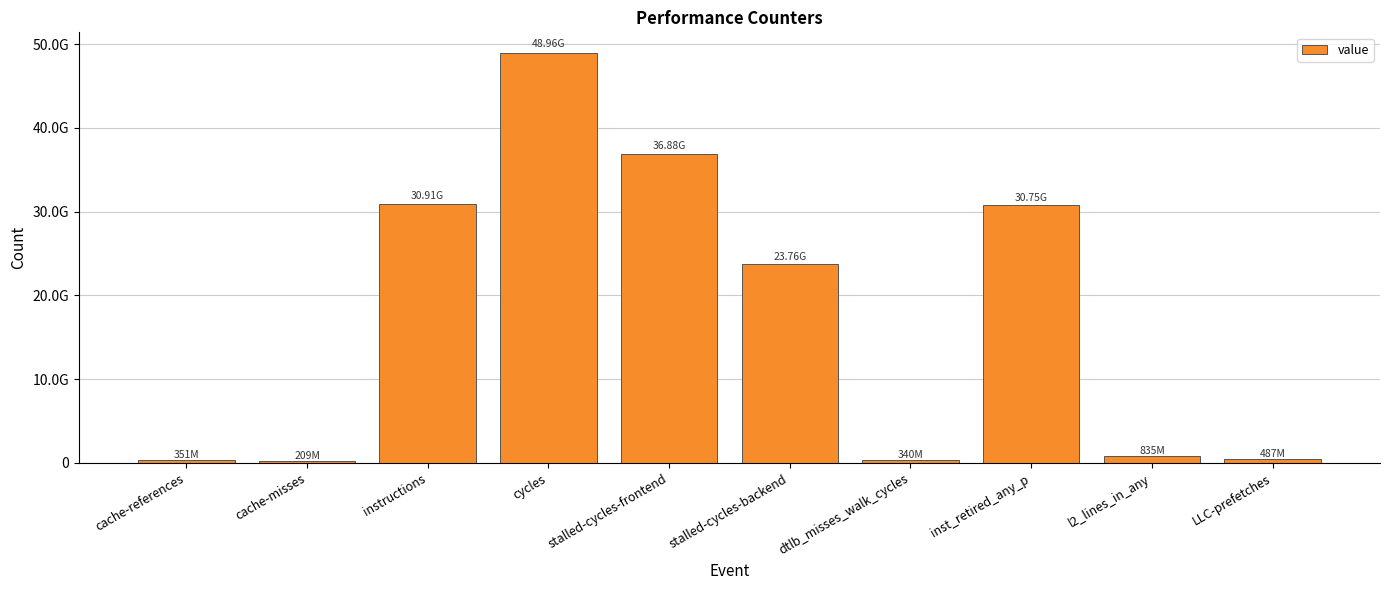

What is the sum of the values at stalled-cycles-backend and stalled-cycles-frontend?

60637028821